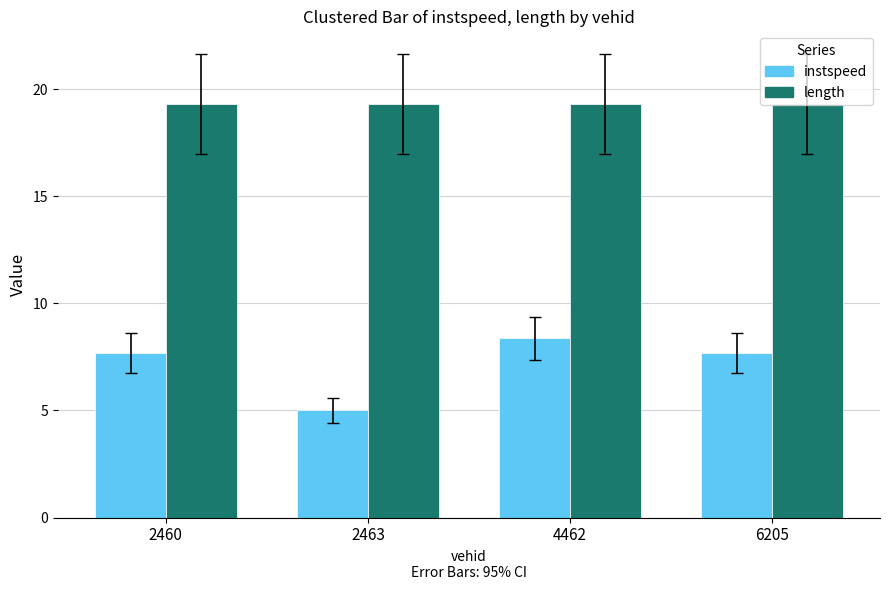

What is the smallest value displayed?

5.0